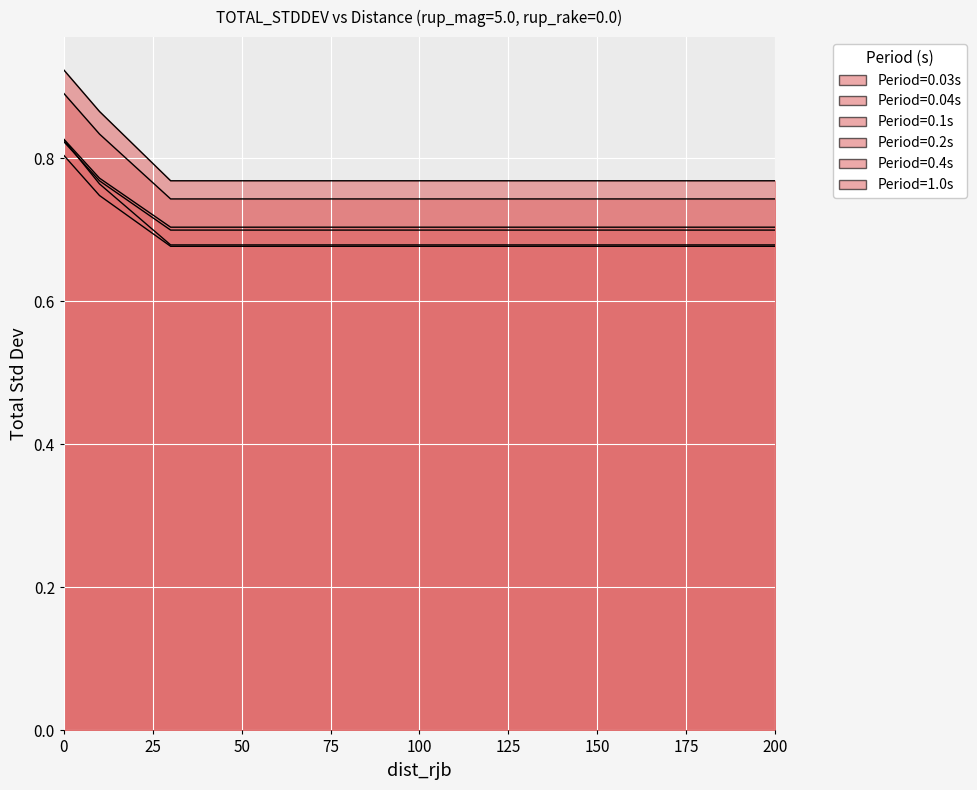

What is the difference between the second highest and minimum values in the 1.0 series?

0.1